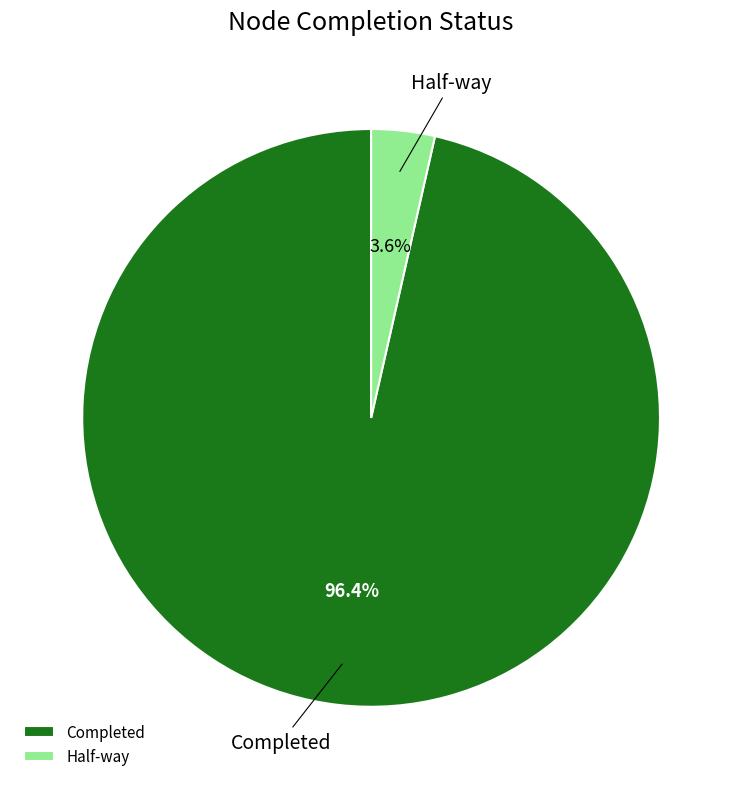

How many slices are in this pie chart?

2